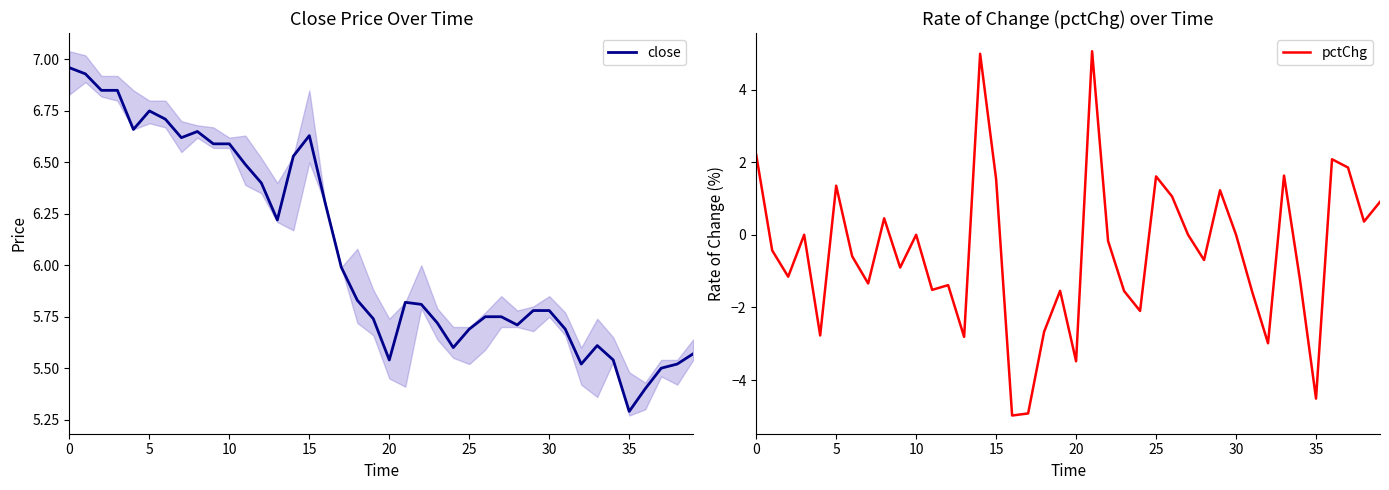

Which series changed the most between 12 and 37?

pctChg